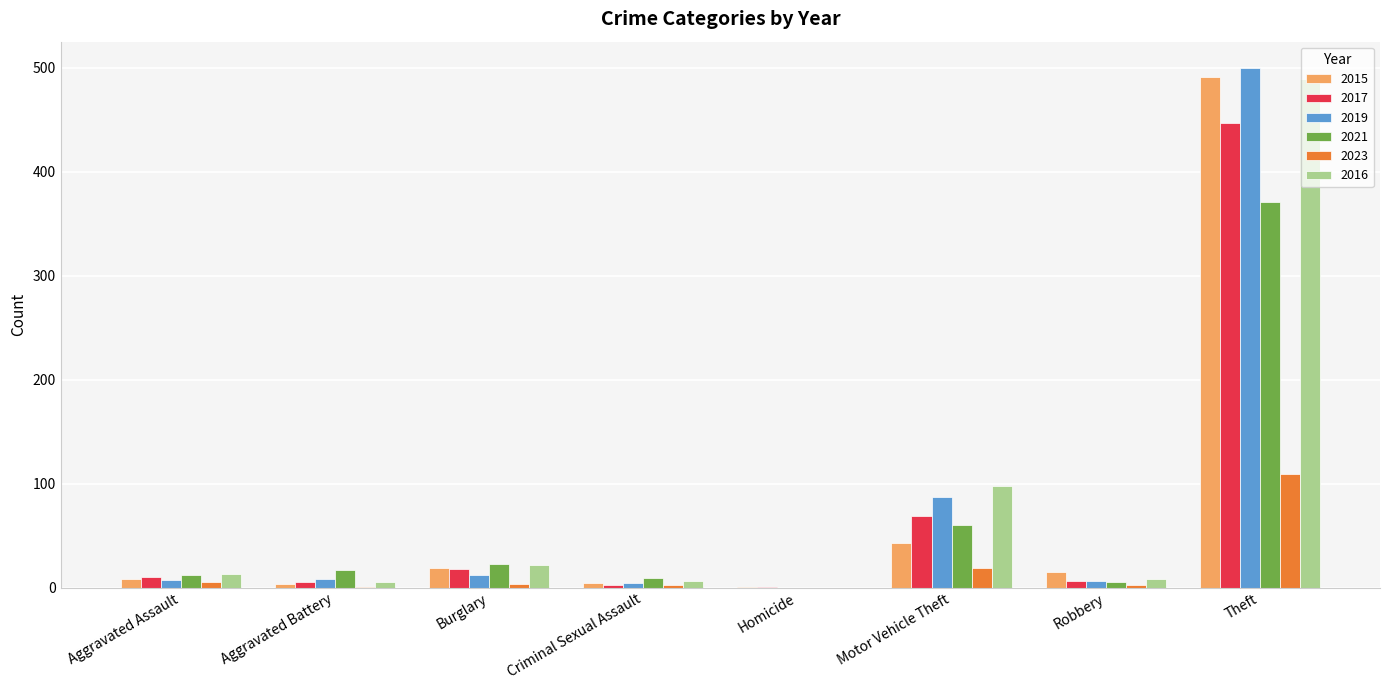

Are the bars grouped side by side (vs. stacked)?

Yes